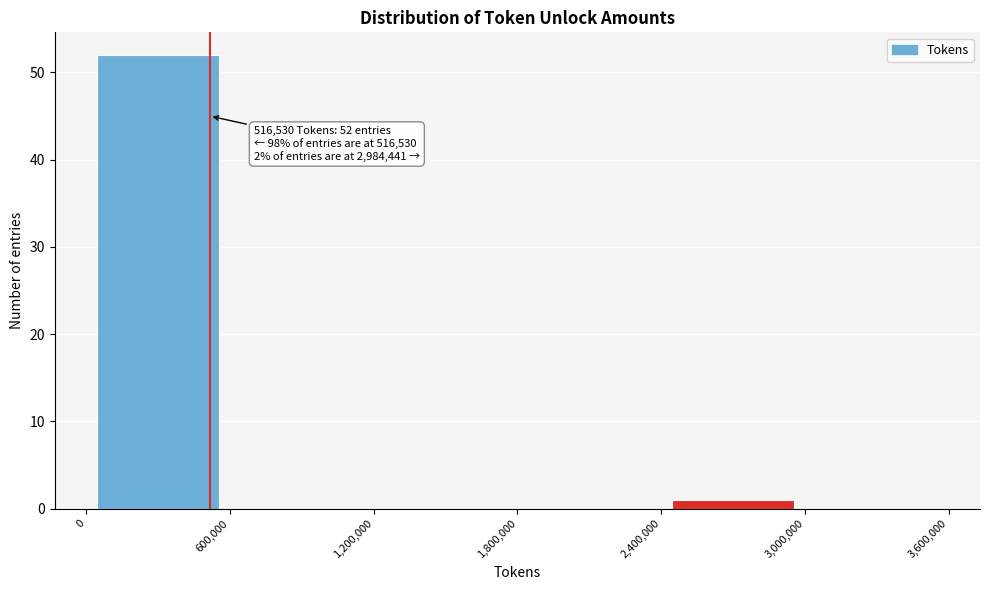

Which range on the x-axis has the tallest bar?

0 to 600,000